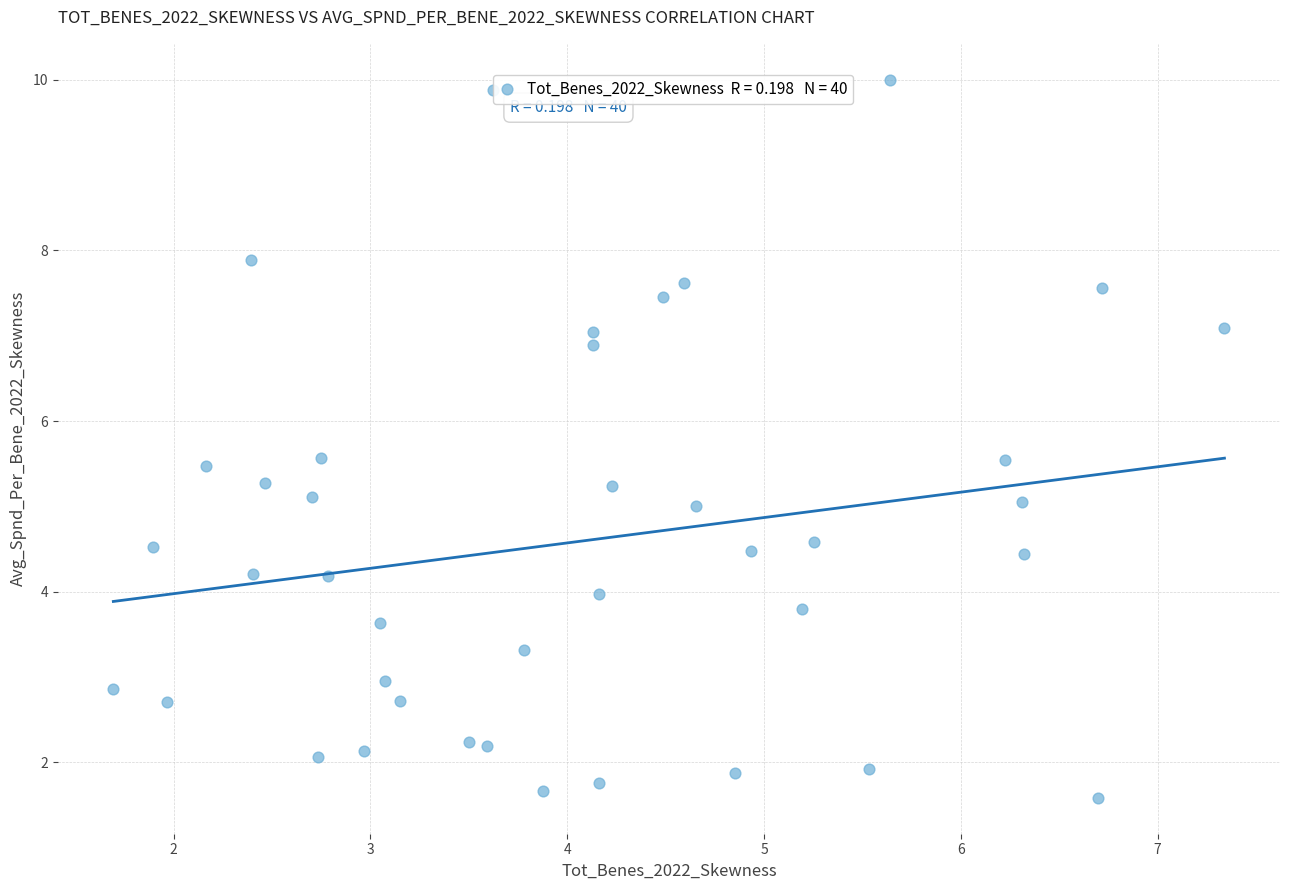

What is the range of X values (max minus min)?

5.6